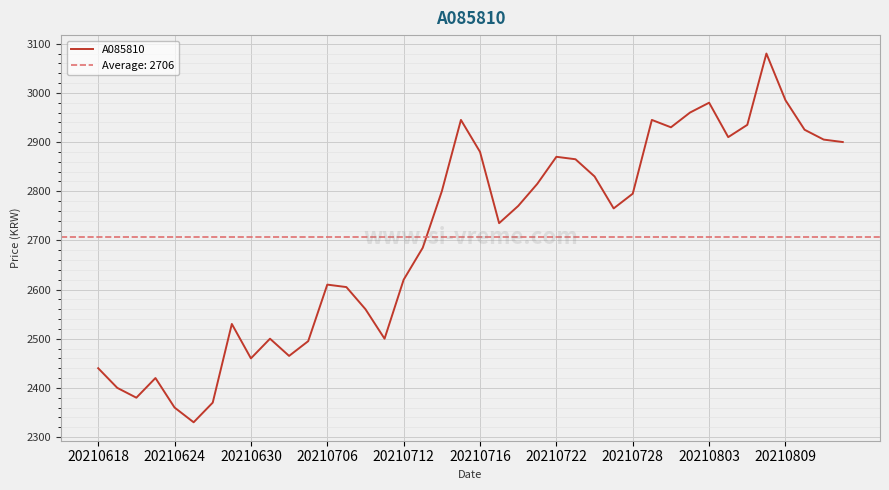

What is the maximum value for A085810?

3080